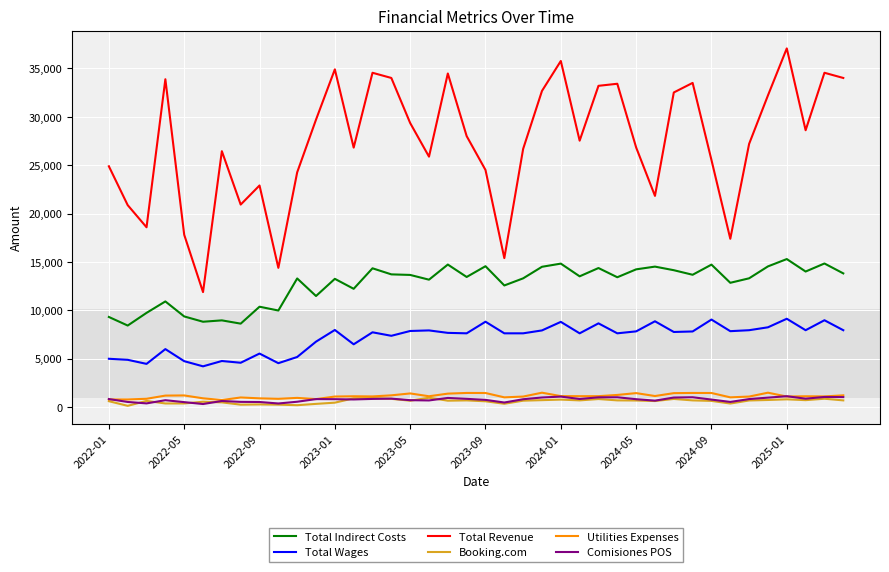

Which series has the largest range (max minus min)?

Total Revenue